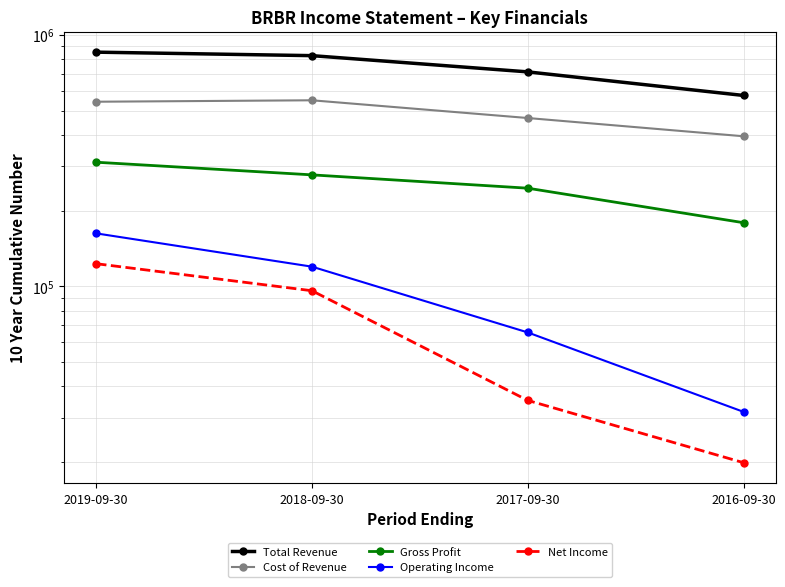

True or false: Net Income and Gross Profit intersect in this chart.

False